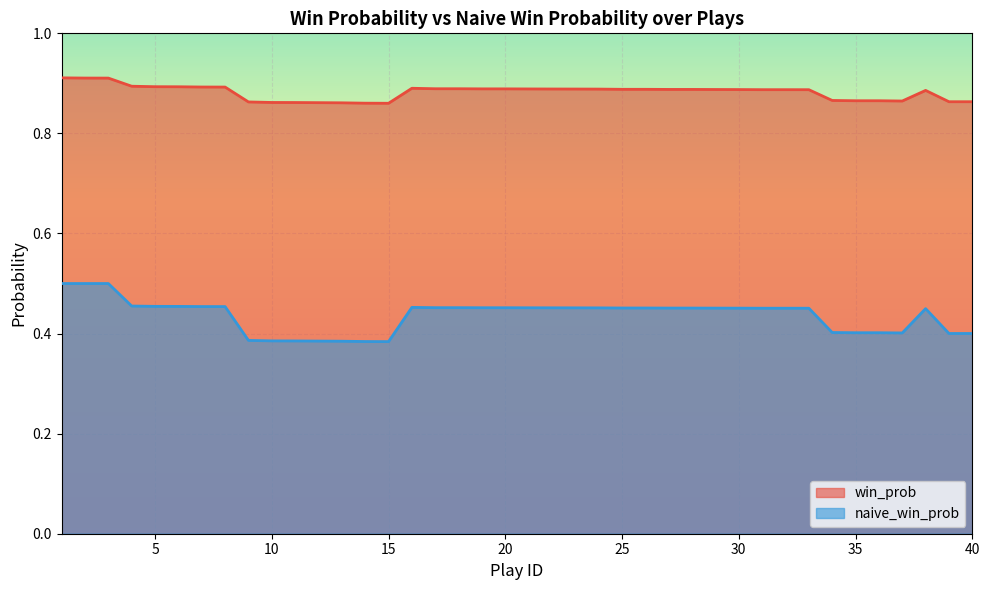

Which has a higher value, 35 or 30?

30